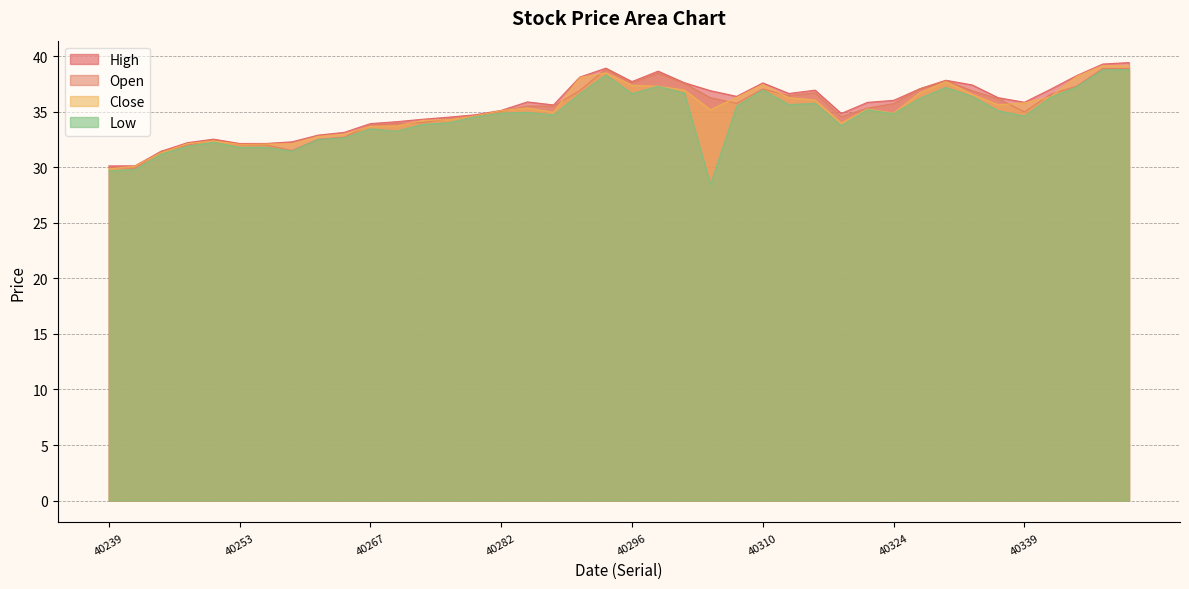

Reading left to right, what are all the values shown in this chart?

Open: 30.0	29.9	31.4	32.0	32.5	32.0	32.0	31.5	32.5	32.7	33.8	33.9	34.0	34.4	34.6	35.0	35.5	35.5	36.9	38.8	37.6	38.5	37.6	36.3	35.8	37.0	36.5	36.7	34.5	35.3	35.7	37.1	37.8	36.9	36.2	35.0	36.6	37.3	38.9	38.9
Close: 29.8	30.1	31.3	32.1	32.4	32.1	32.1	32.1	32.8	33.0	33.7	33.7	34.2	34.3	34.6	35.1	35.3	34.9	38.1	38.5	37.4	37.3	37.0	35.2	36.3	37.4	36.3	36.0	34.0	35.2	34.9	36.7	37.7	36.6	35.6	35.8	36.3	38.2	39.1	39.1
High: 30.1	30.1	31.4	32.2	32.5	32.1	32.1	32.3	32.9	33.1	33.9	34.1	34.3	34.5	34.7	35.1	35.9	35.6	38.1	38.9	37.7	38.6	37.6	36.9	36.4	37.6	36.6	36.9	34.8	35.8	36.0	37.1	37.8	37.4	36.3	35.9	37.0	38.2	39.3	39.4
Low: 29.7	29.8	31.2	31.9	32.2	31.8	31.8	31.4	32.5	32.6	33.5	33.2	33.9	34.0	34.5	34.9	34.9	34.7	36.6	38.3	36.6	37.3	36.7	28.5	35.5	37.0	35.6	35.8	33.7	35.2	34.8	36.2	37.2	36.4	35.1	34.6	36.3	37.2	38.8	38.8